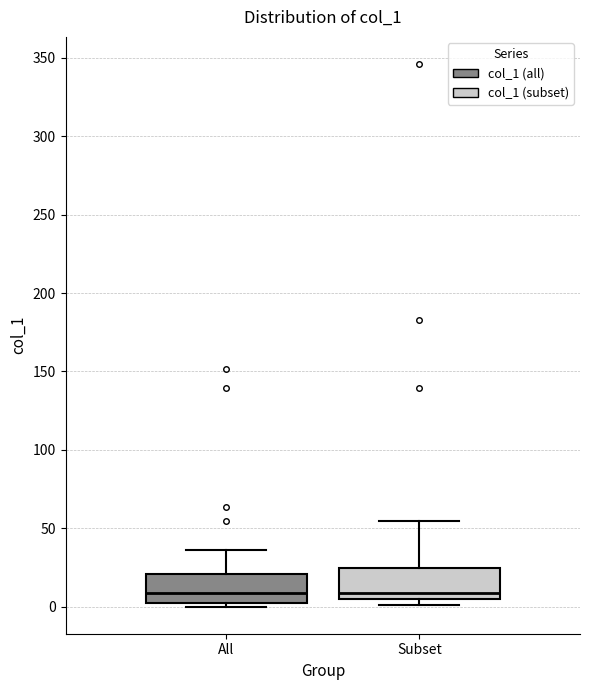

Reading left to right, read every box against the y-axis: the position of its median line, the range the box covers, and the ends of its whiskers. The values are not printed on the chart, so give them approximately, as read against the axis.

All: median 10, box 5 to 20, whiskers 0 to 35
Subset: median 10, box 5 to 25, whiskers 0 to 55